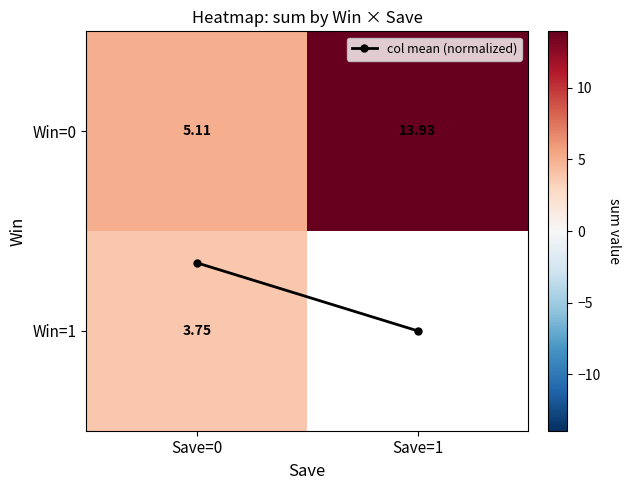

Count the number of data series in this chart.

3